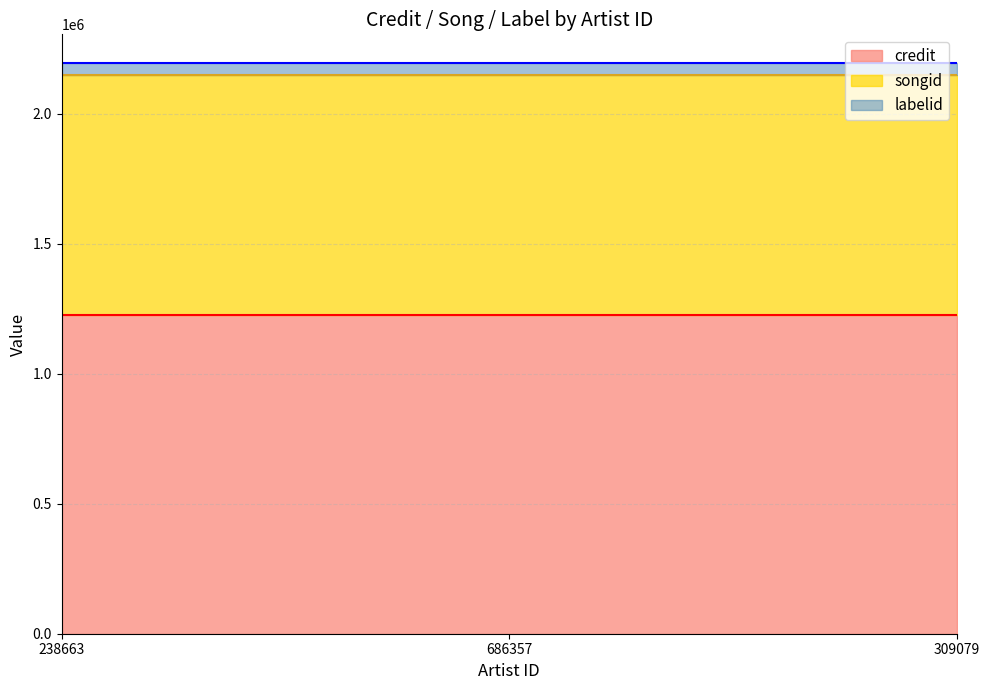

What is the maximum value for credit?

1226350